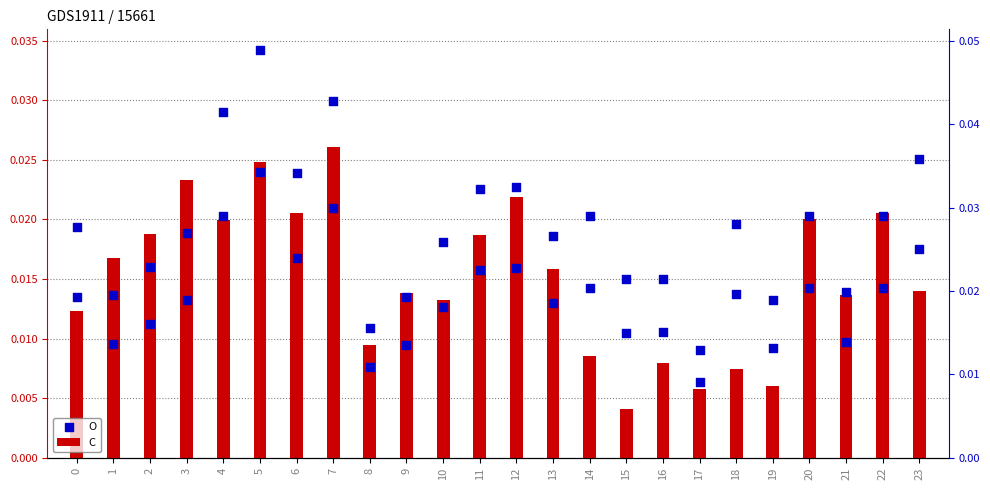

Which series contains the lowest Y value?

C